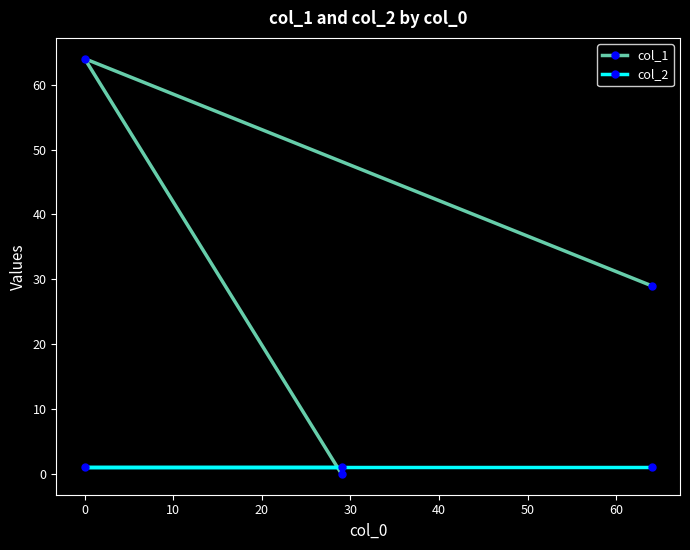

Rank the series by their maximum value, from highest to lowest.

col_1, col_2